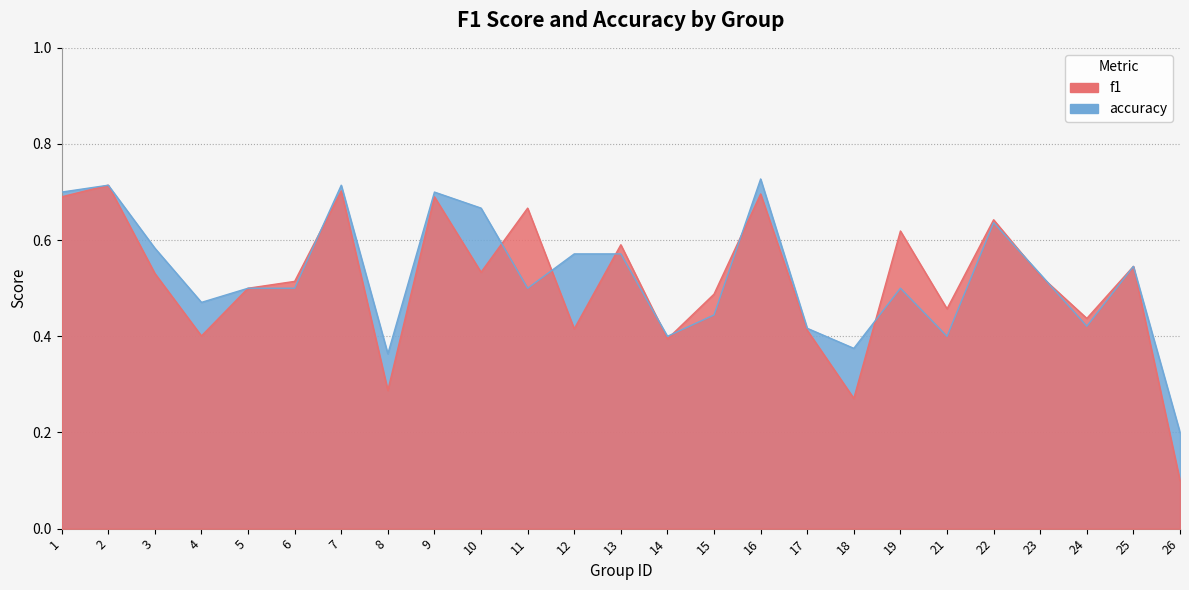

Rank the categories by accuracy value from highest to lowest.

16, 2, 7, 1, 9, 10, 22, 3, 12, 13, 25, 23, 5, 6, 11, 19, 4, 15, 24, 17, 14, 21, 18, 8, 26